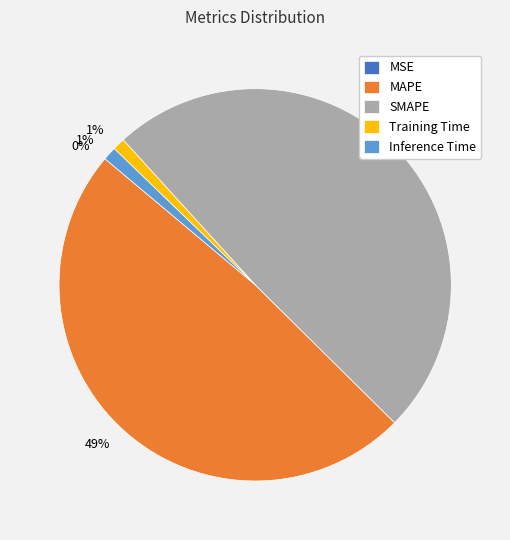

Does any single category account for the majority?

No